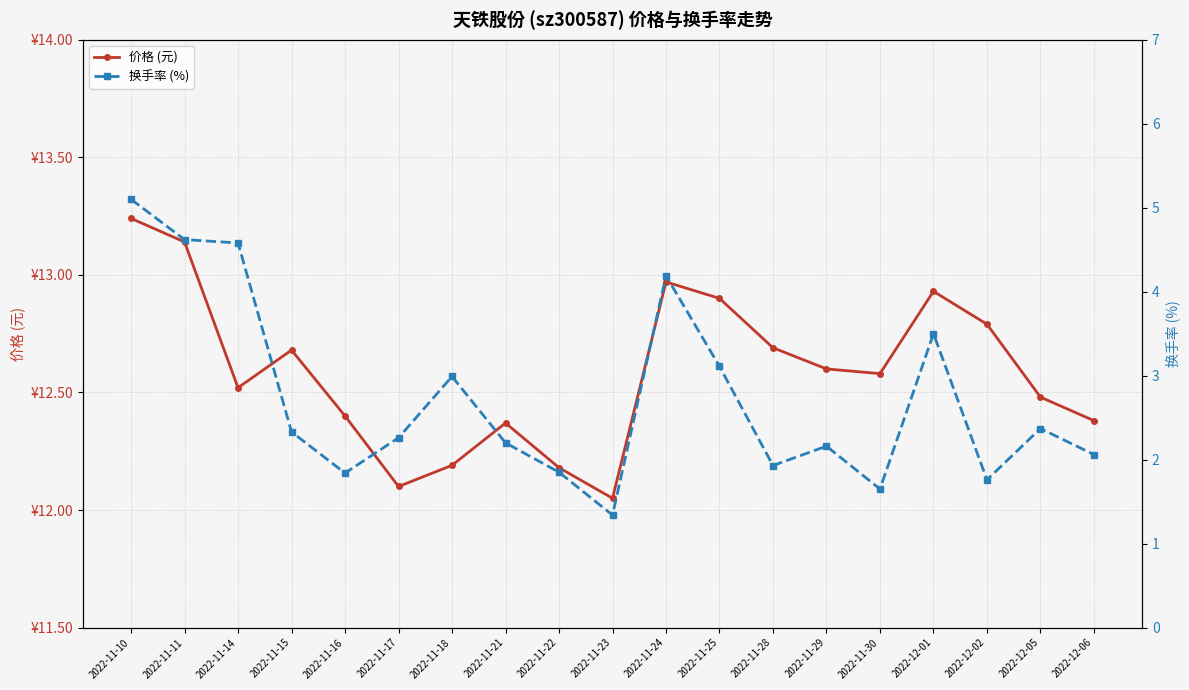

What is the difference between the maximum and minimum values in the 换手率 (%) series?

3.8